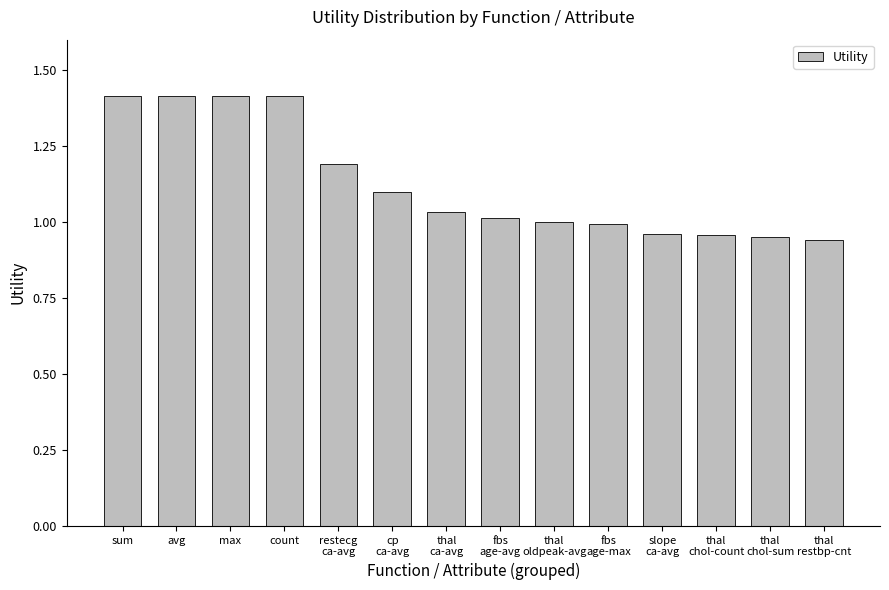

At which label does the data first exceed 1?

sum